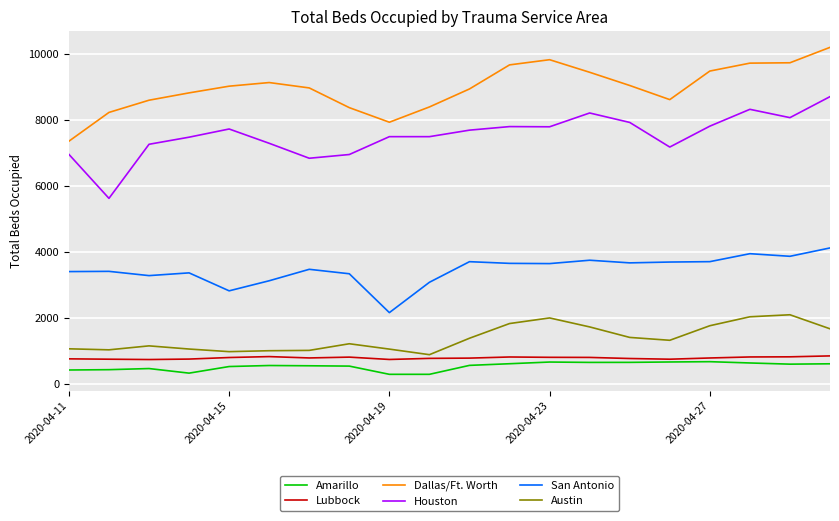

At how many categories does at least one series exceed 6842?

20